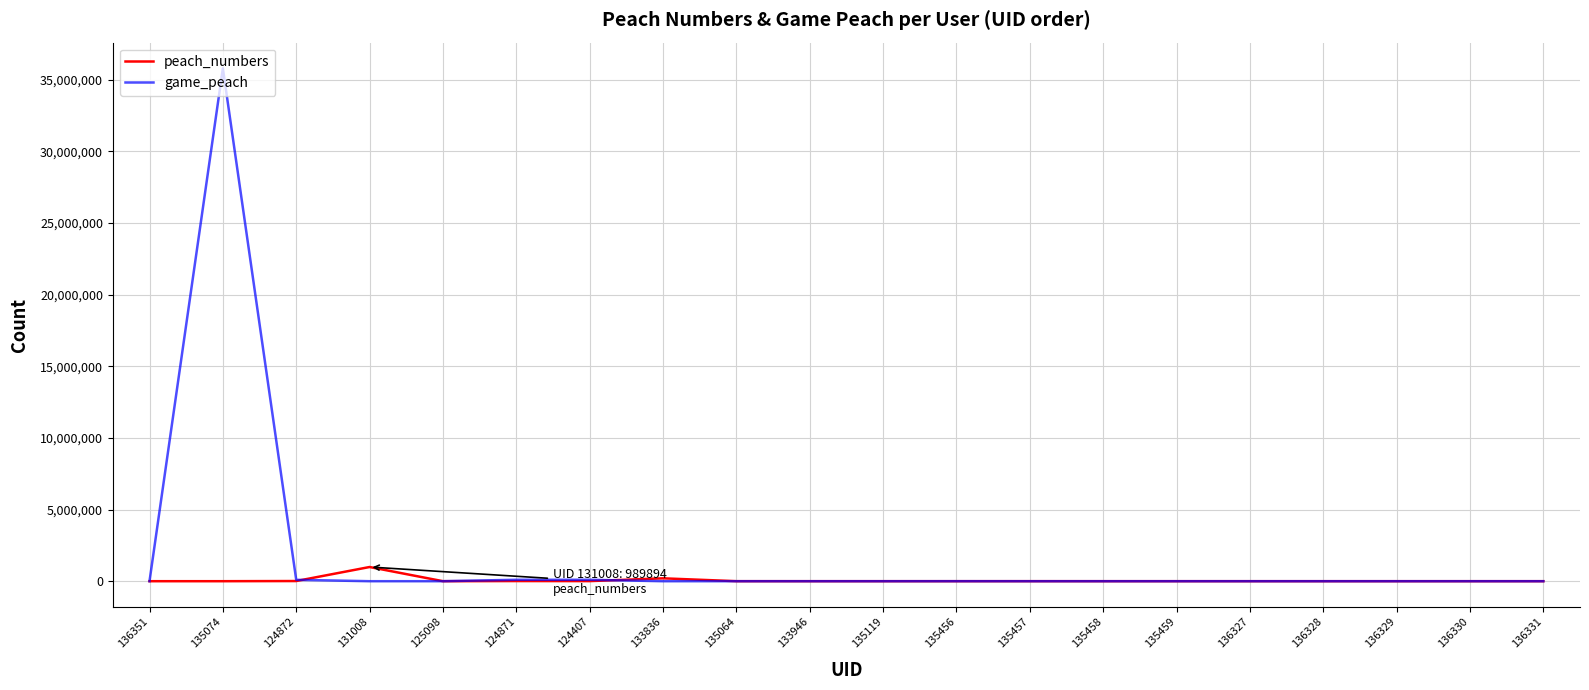

Which series has the widest spread of values?

game_peach